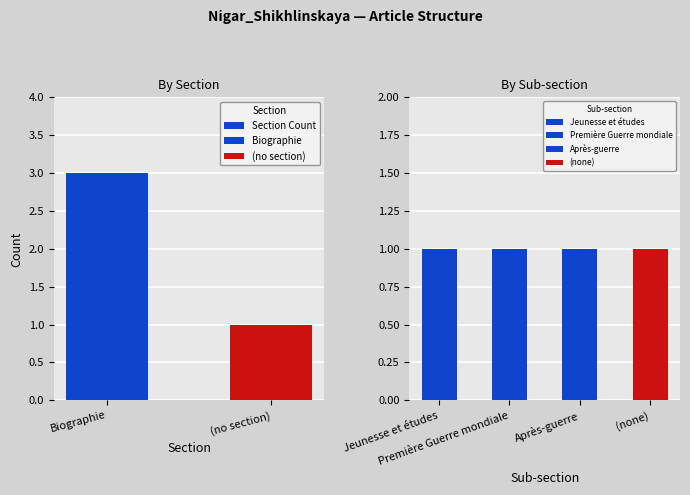

What position from the left is Biographie?

1